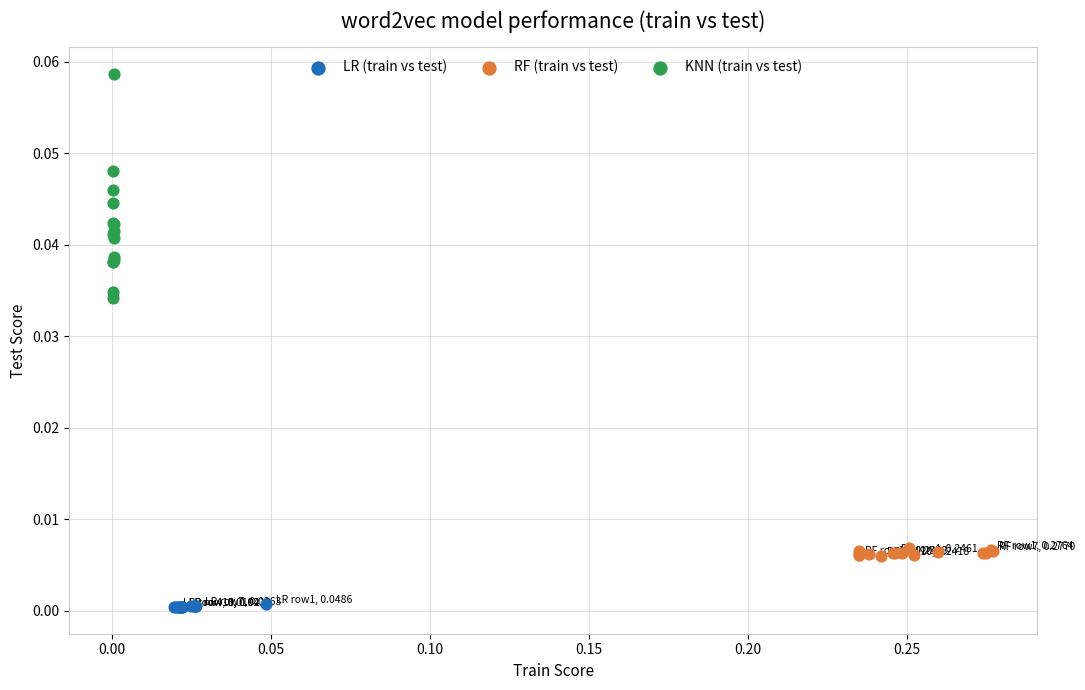

Which series has the largest Y range (max minus min)?

KNN (train vs test)